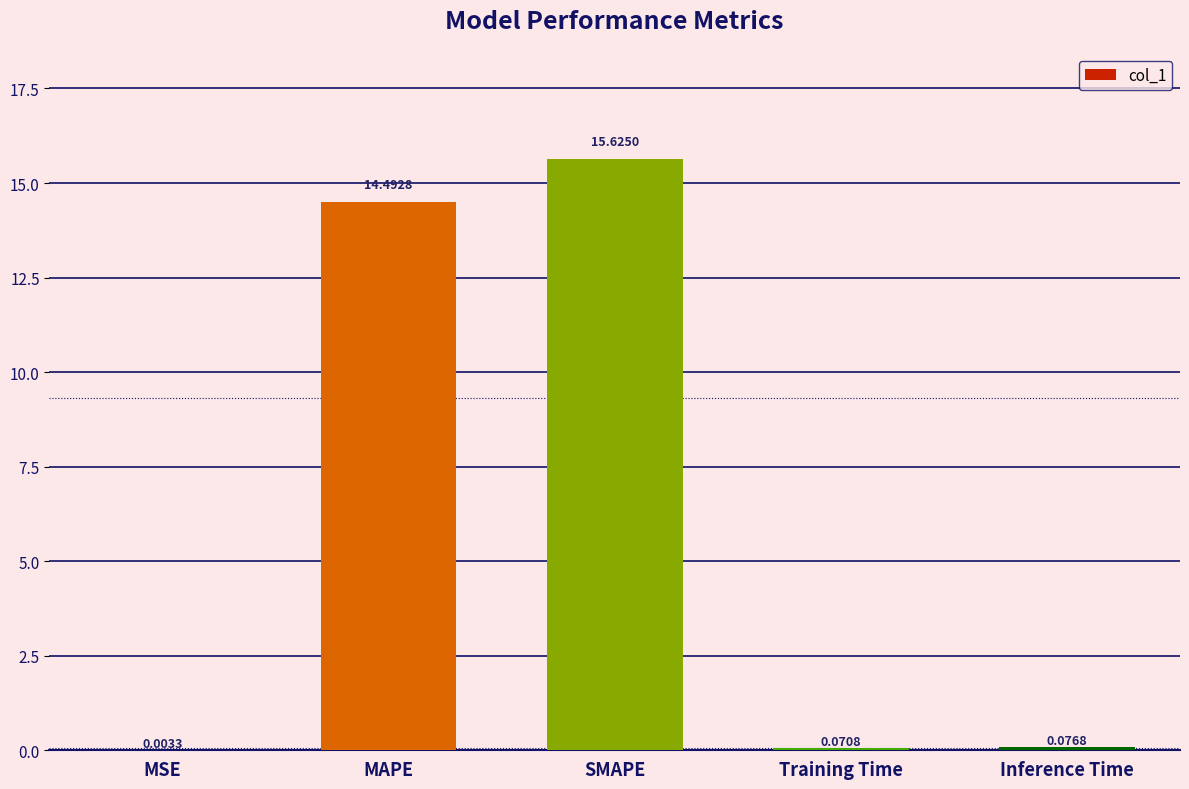

What is the change in value from SMAPE to Training Time?

-15.6